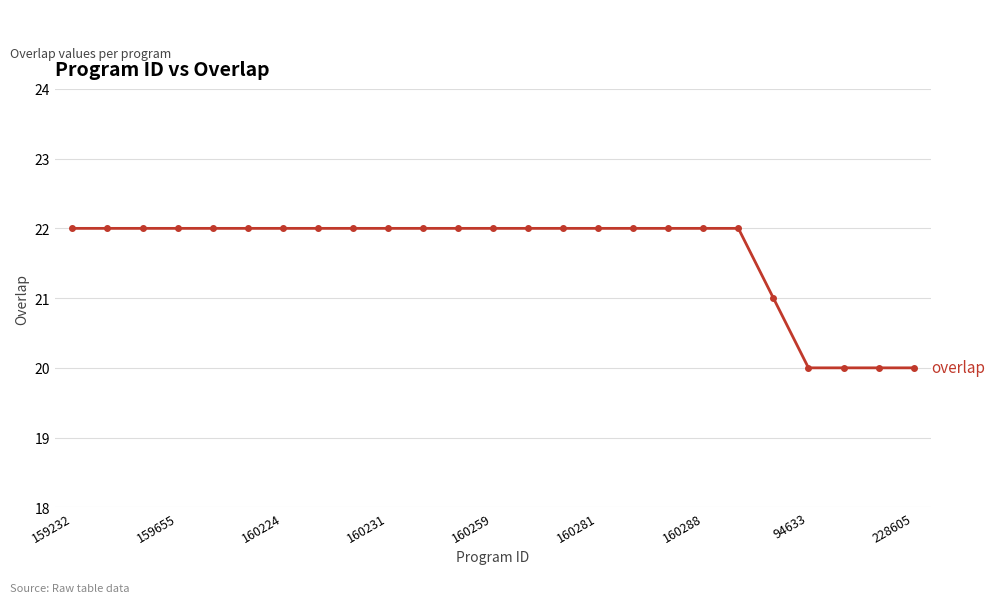

What is the minimum value shown in the chart?

20